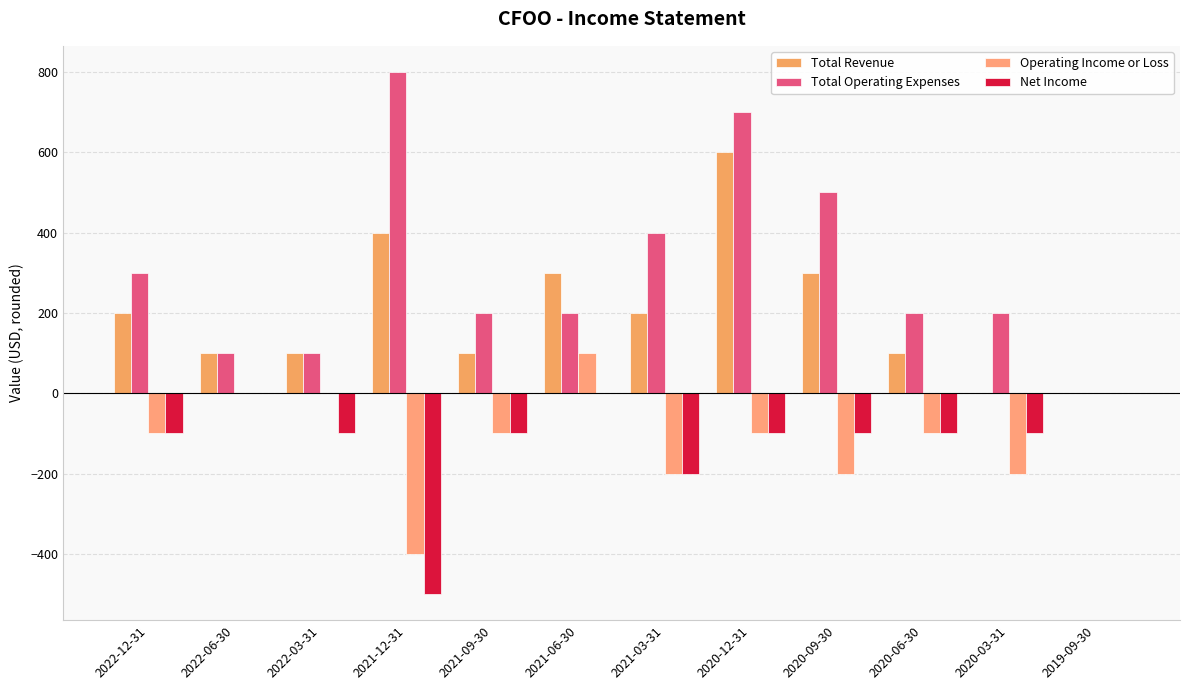

Which category has the highest value across all series?

2021-12-31